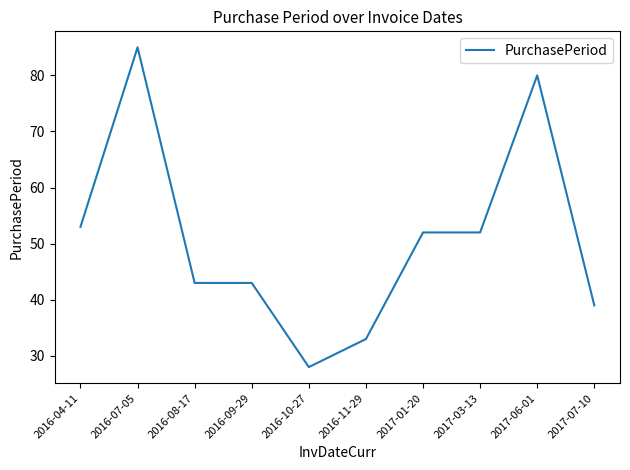

At which category does the chart reach its minimum across all series?

2016-10-27